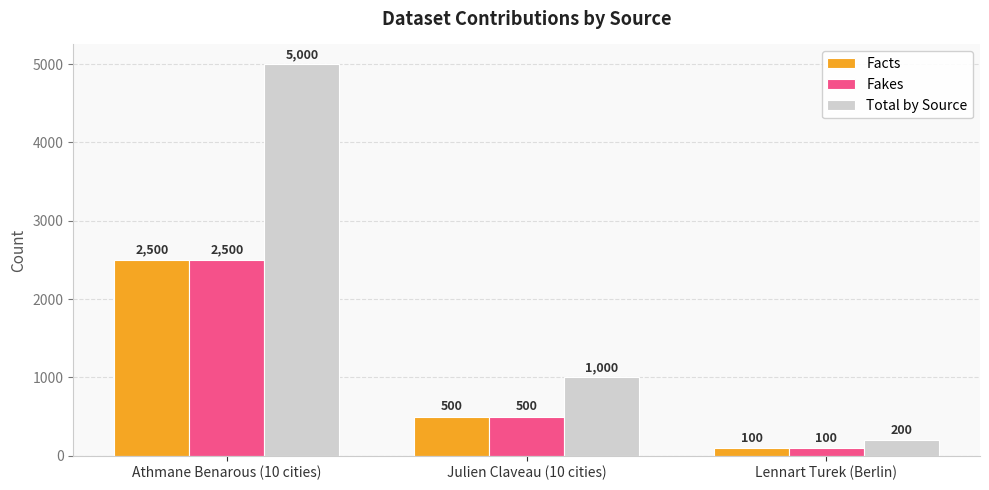

Does the chart contain stacked bars?

No